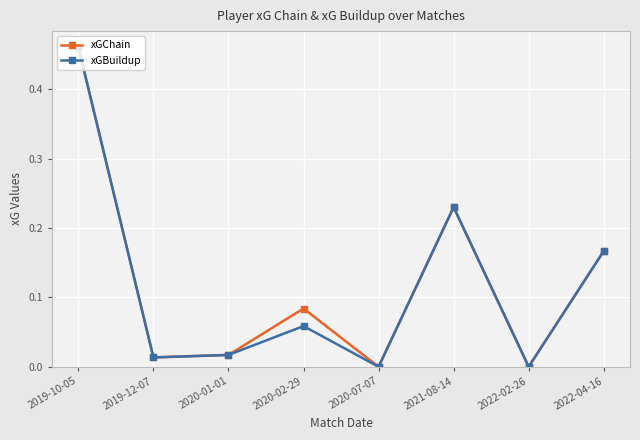

What are all the series names shown in the legend?

xGChain, xGBuildup